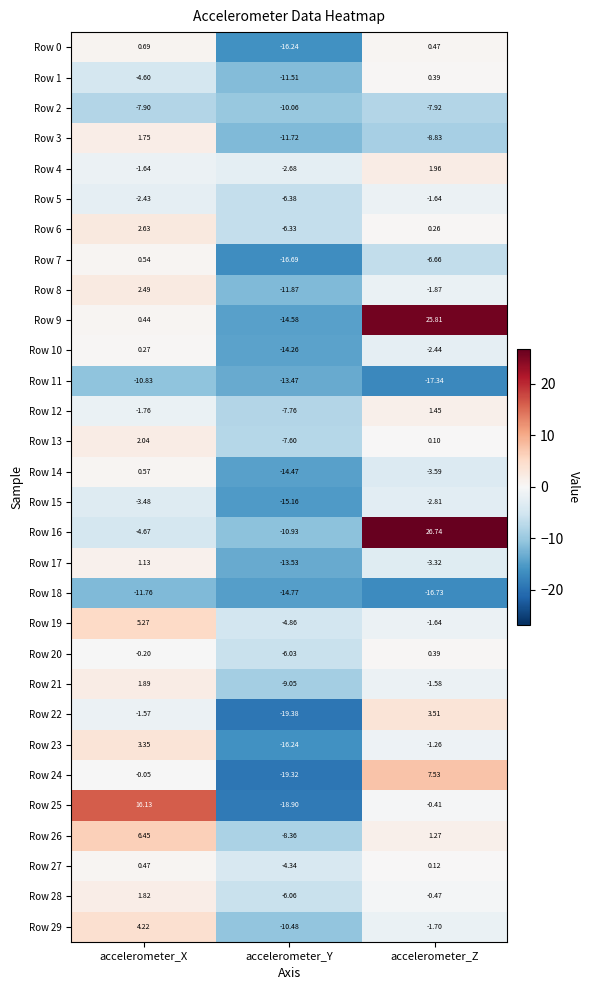

Which category has the lowest value in the Row 14 series?

accelerometer_Y